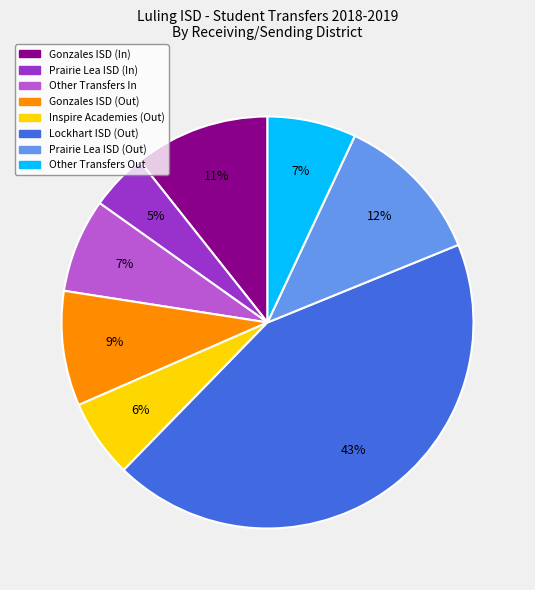

To the nearest percent, what is the average slice percentage?

12%